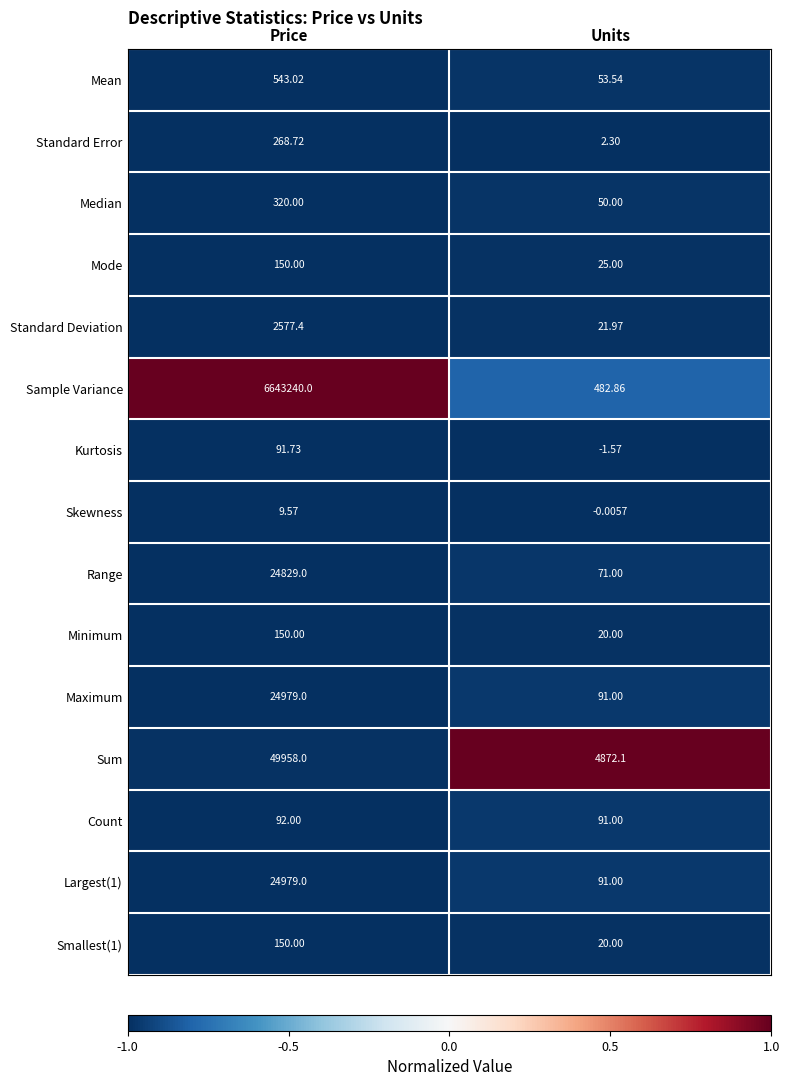

Which category has the lowest value in the Sum series?

Units